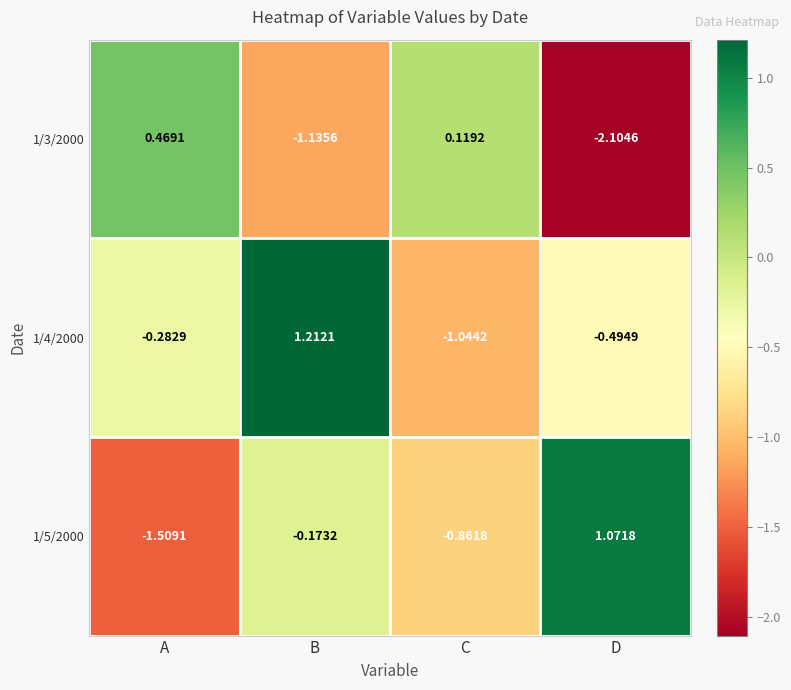

Count the number of categories in the chart.

4